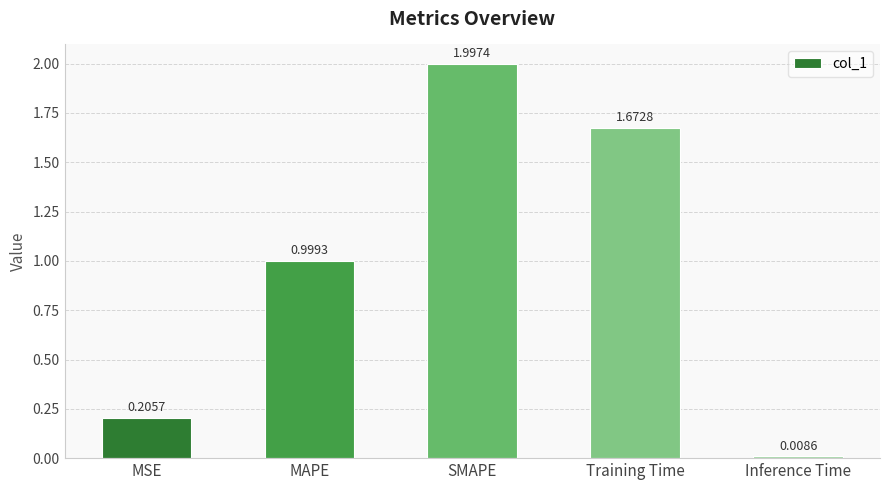

What is the ratio of the value at MSE to the value at Training Time?

0.1